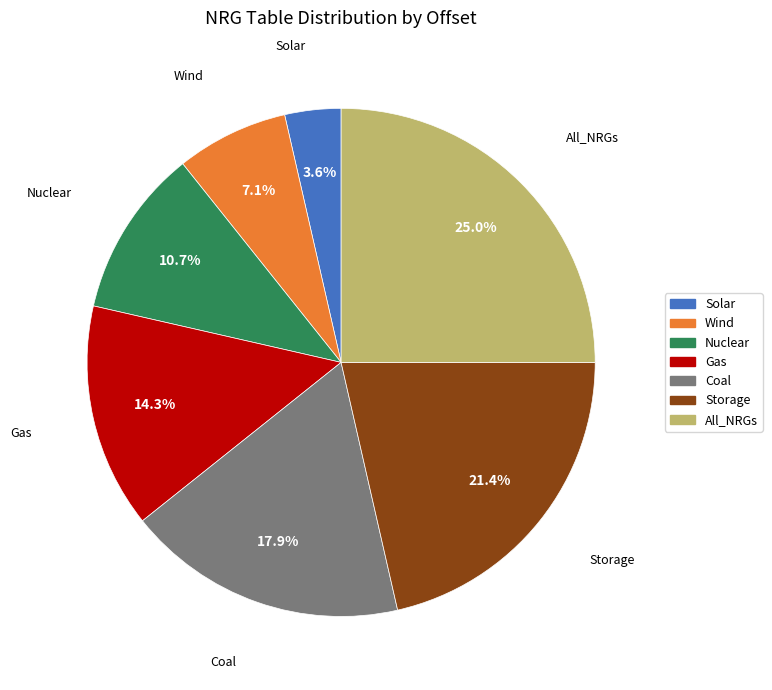

To the nearest percent, what percentage of the pie is Coal?

18%